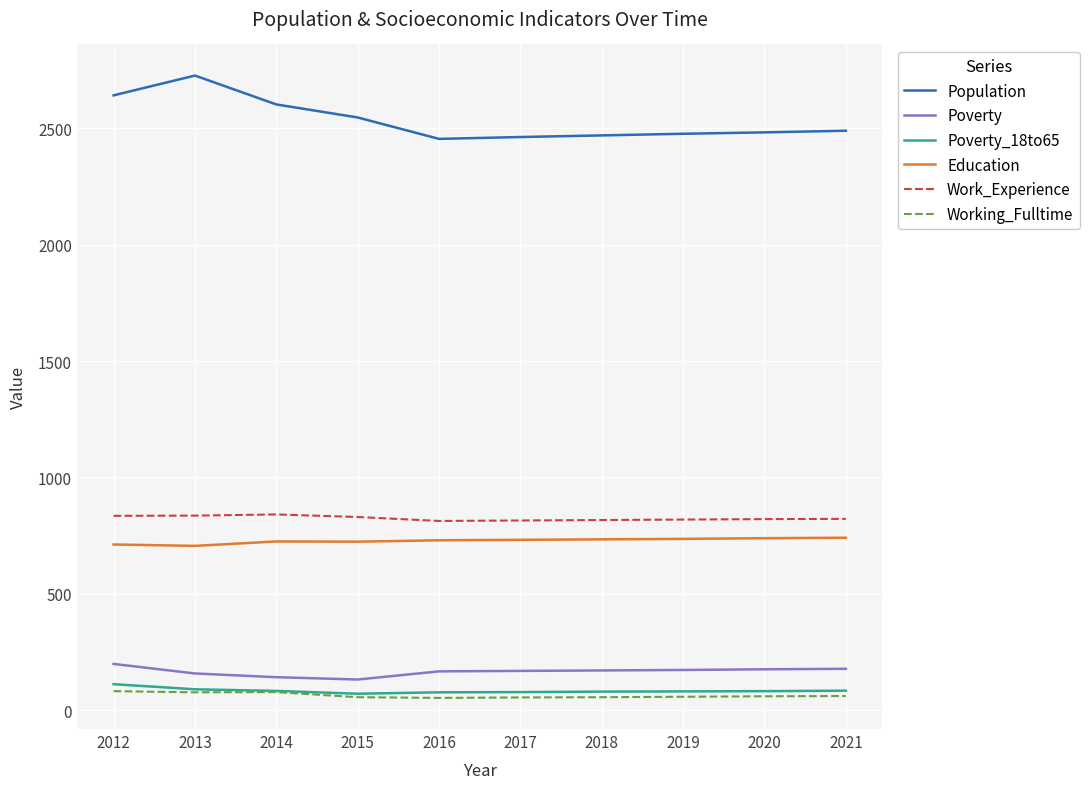

In Work_Experience, how many points are higher than both neighbors (excluding endpoints)?

1